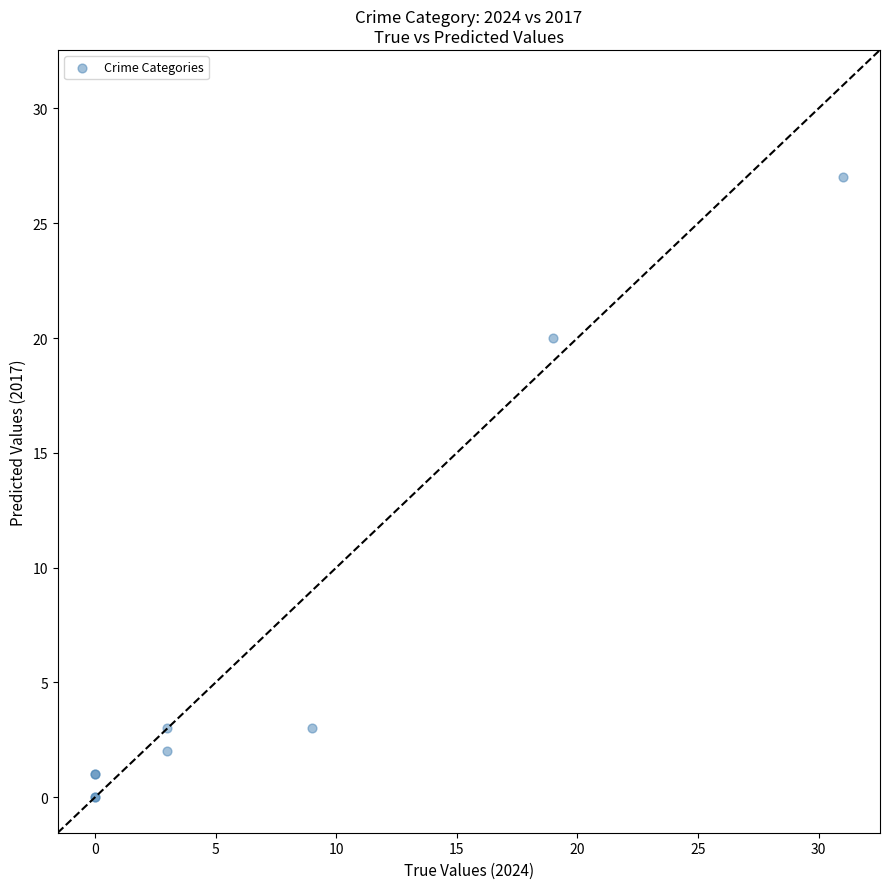

What Y value in the scatter plot is closest to 13?

20